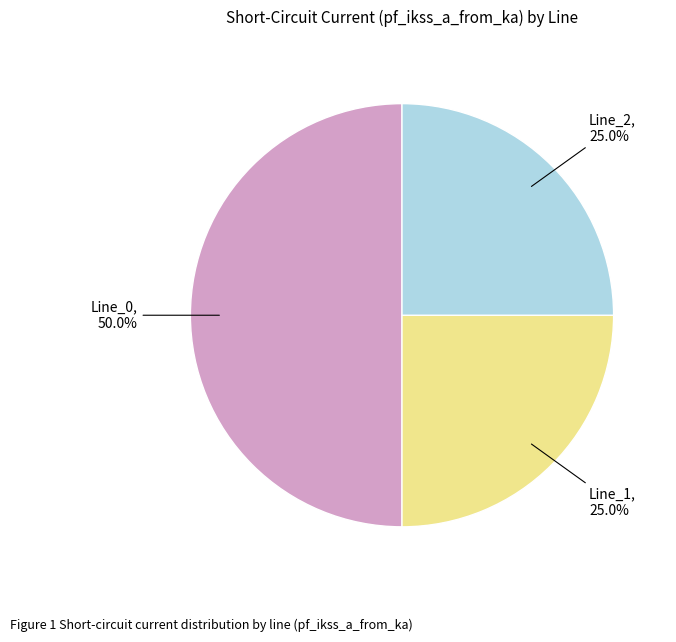

How many segments does this pie chart have?

3